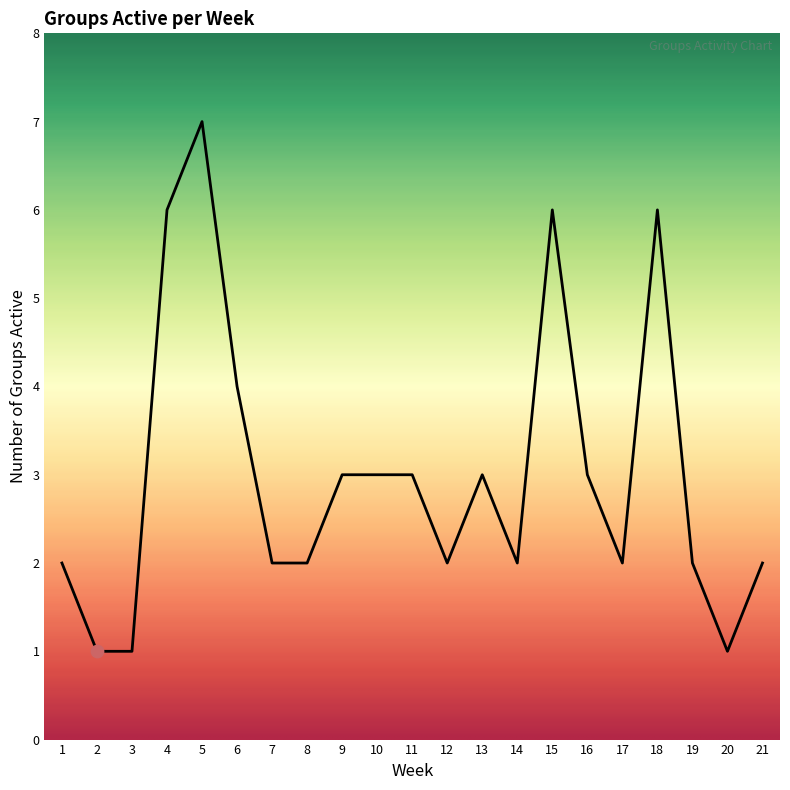

What is the ratio of the value at 1 to the value at 9?

0.7